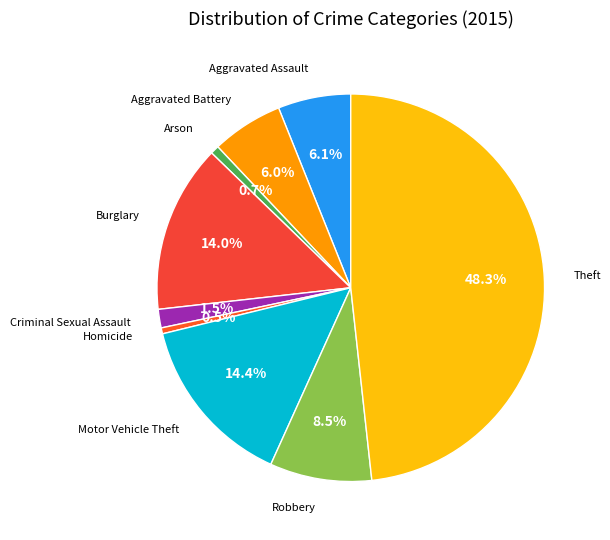

What is the smallest slice in the pie chart?

Homicide